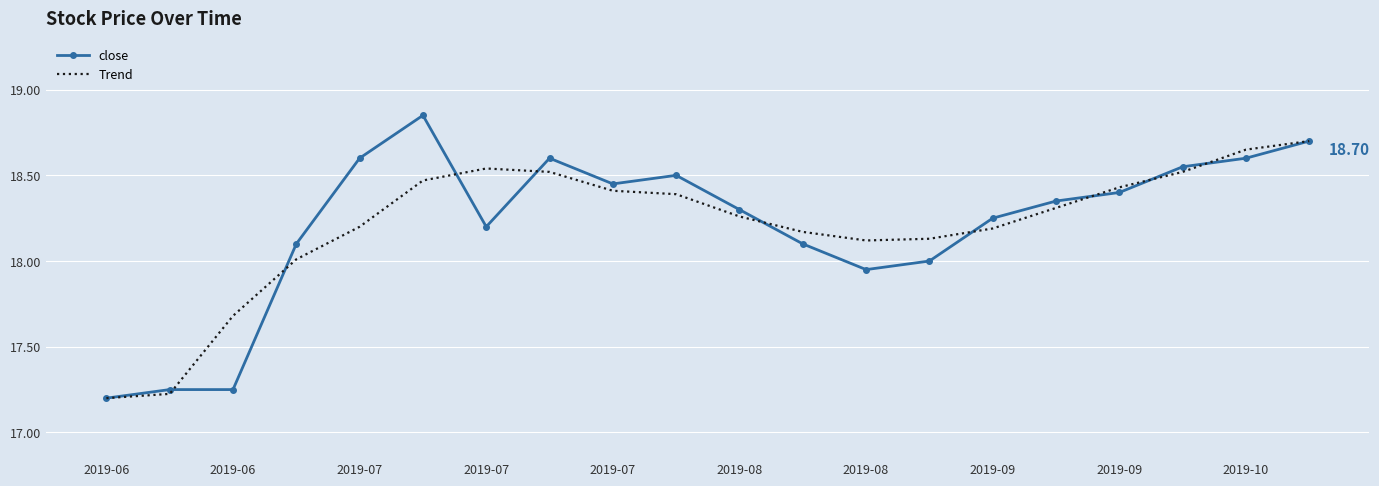

How many values in the Trend series are below 18?

3